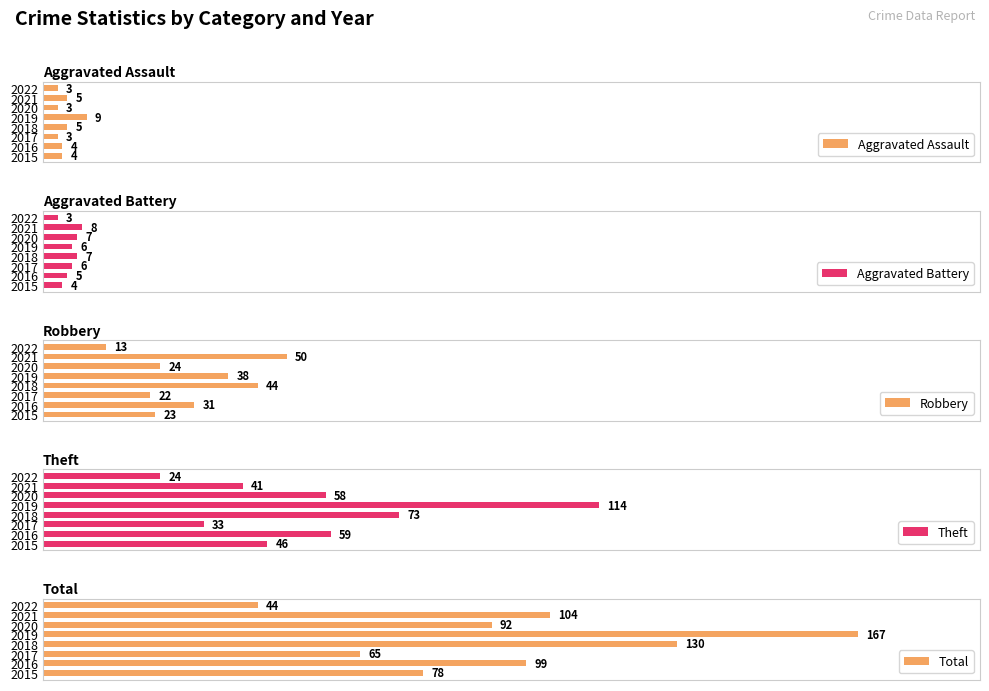

Rank the categories by Robbery value from highest to lowest.

2021, 2018, 2019, 2016, 2020, 2015, 2017, 2022